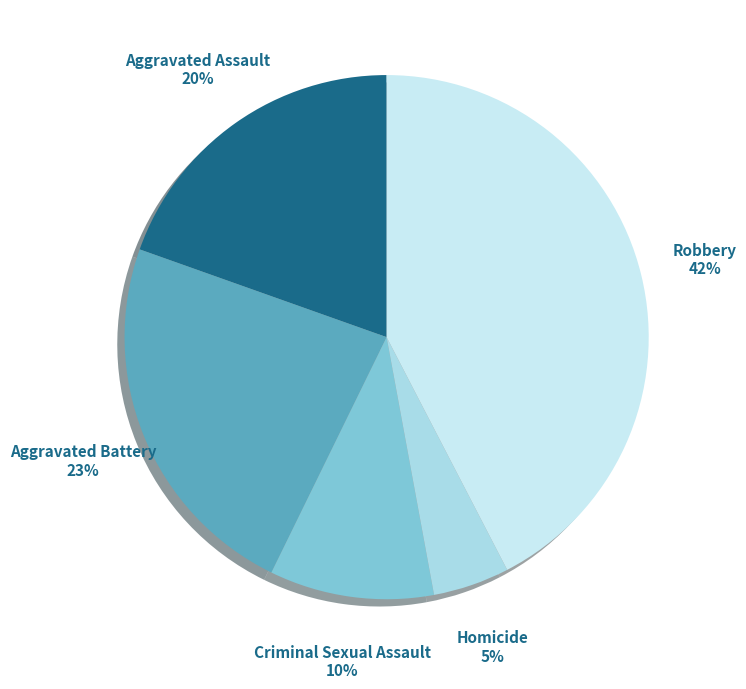

How many slices are in this pie chart?

5